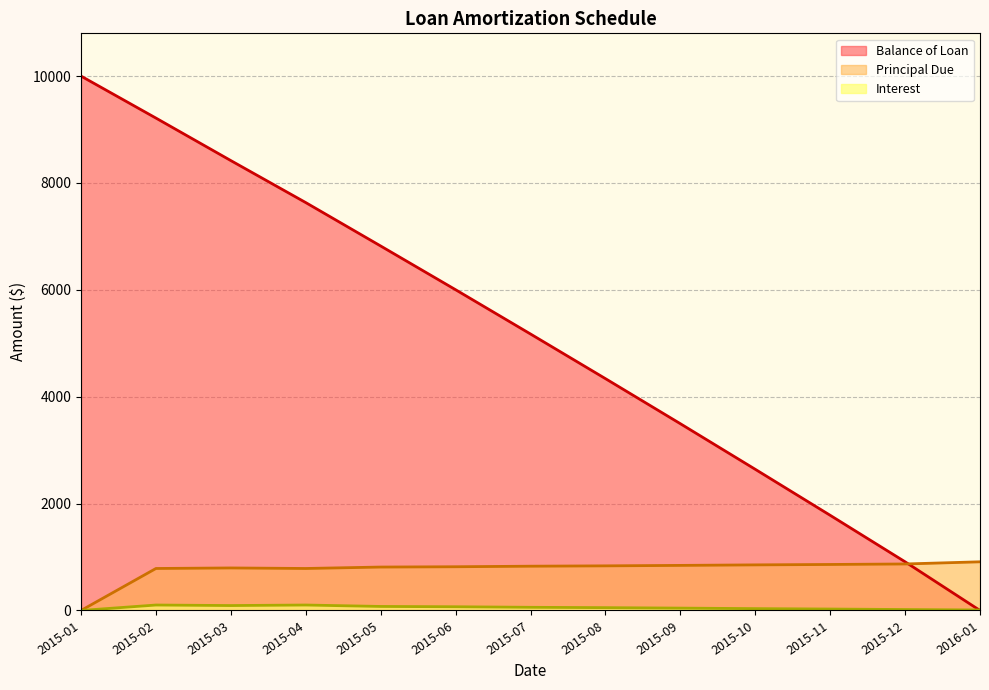

What is the value of the Interest point at the 2nd from the left?

101.9